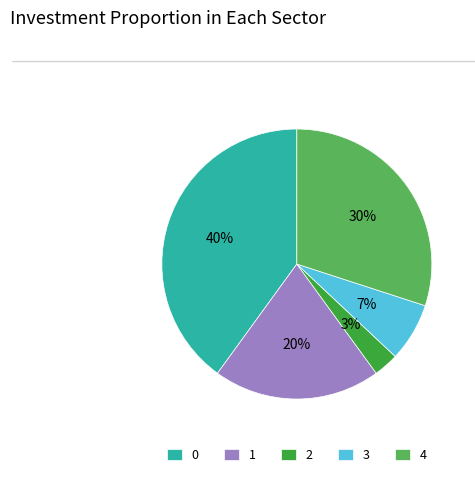

Combined, do 4 and 2 account for over 50%?

No